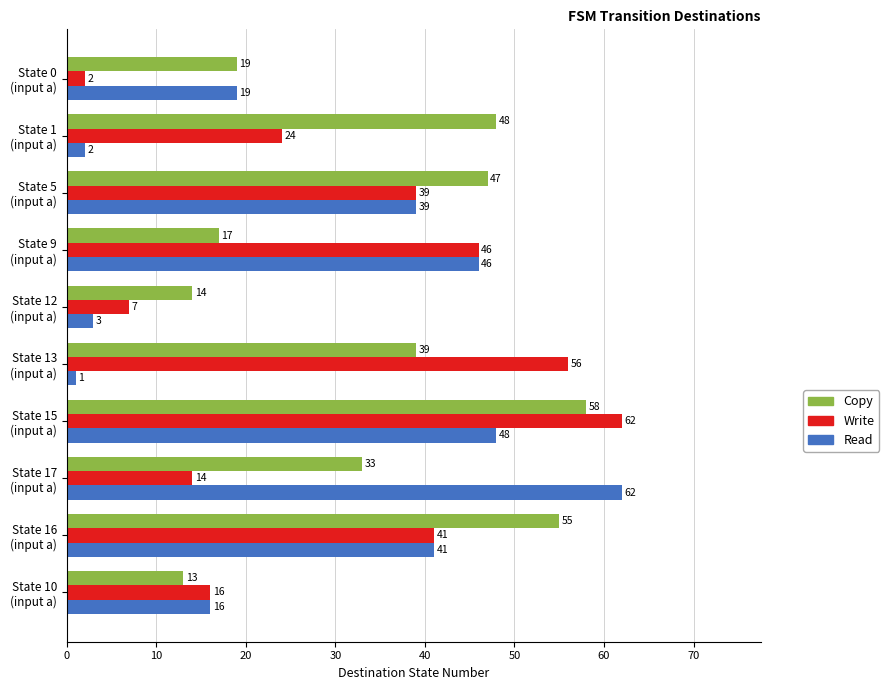

Which series has the largest range (max minus min)?

Read